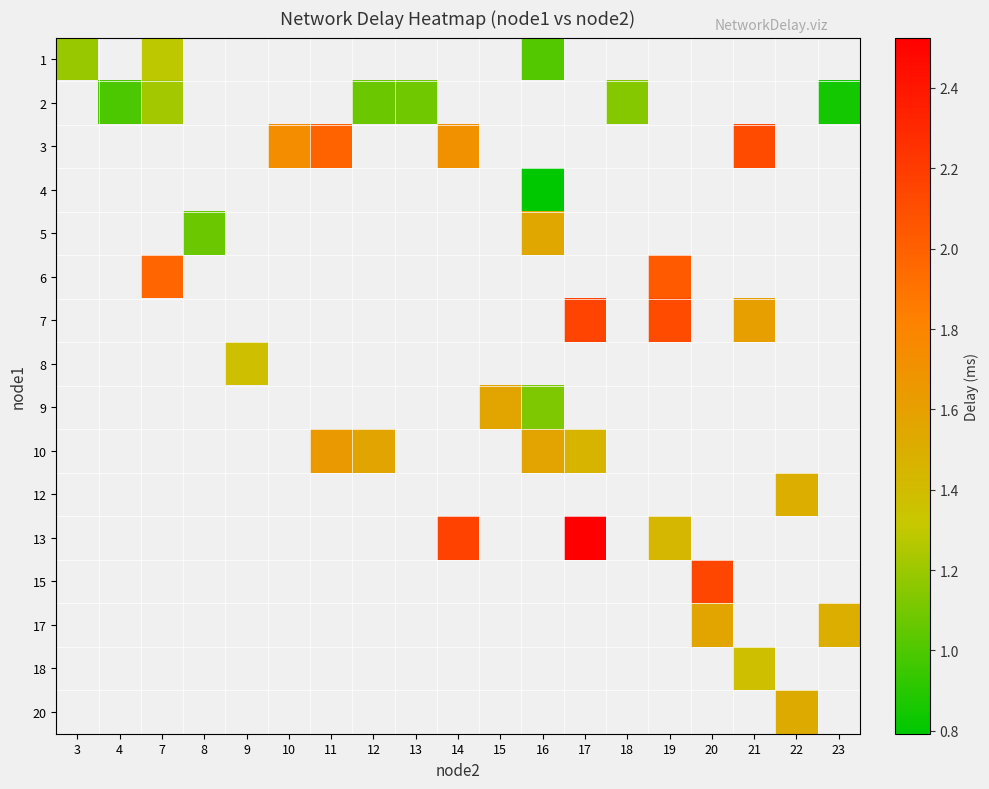

Between 18 and 16, which is larger?

16